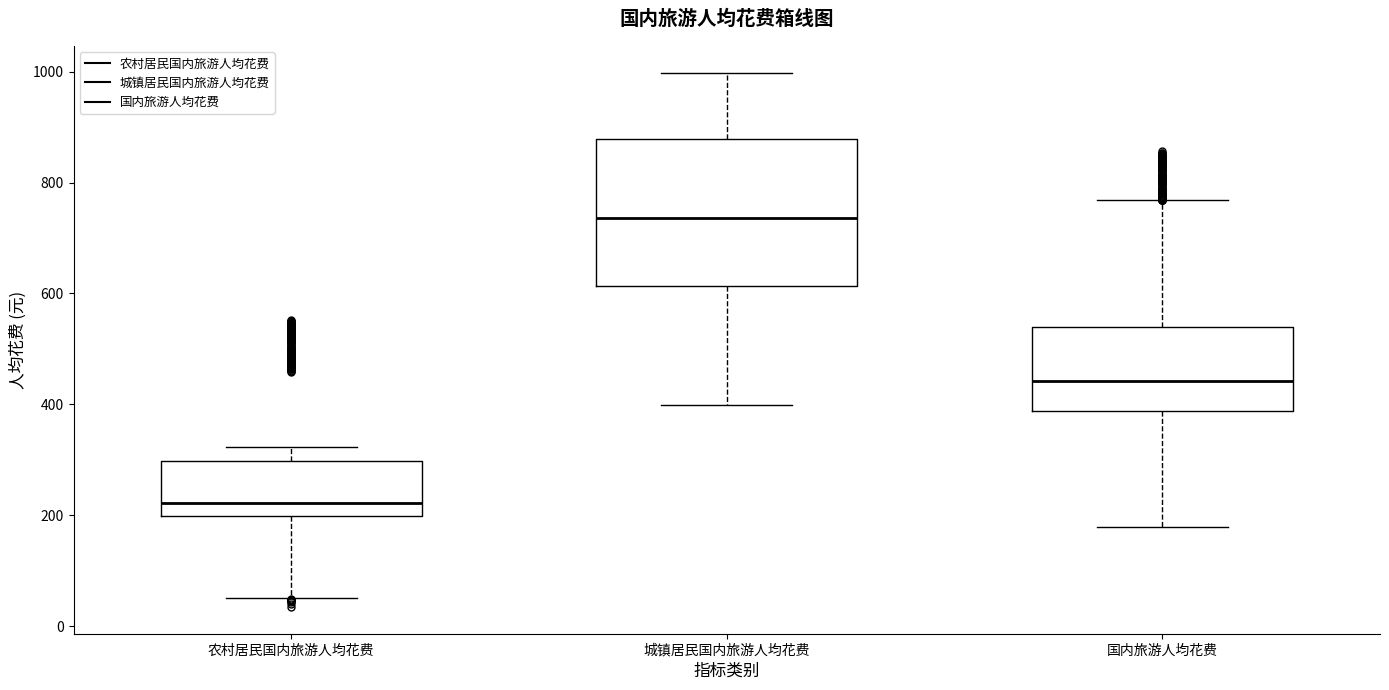

Comparing the boxes themselves (not the whiskers), which one is the tallest?

城镇居民国内旅游人均花费